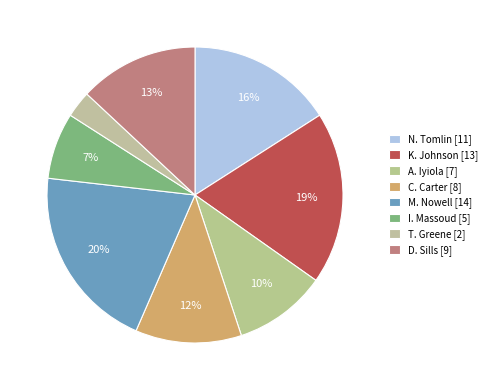

How many slices are in this pie chart?

8